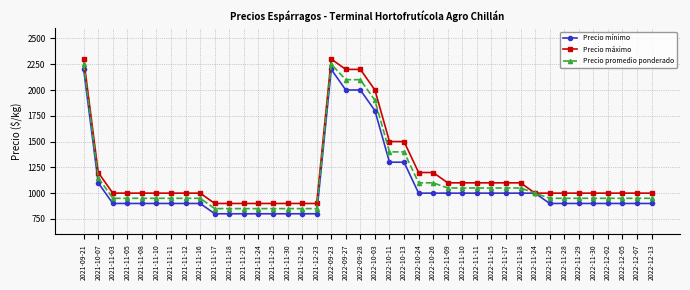

Is the value of Precio promedio ponderado at 2022-11-24 greater than the value of Precio mínimo at 2021-11-18?

Yes